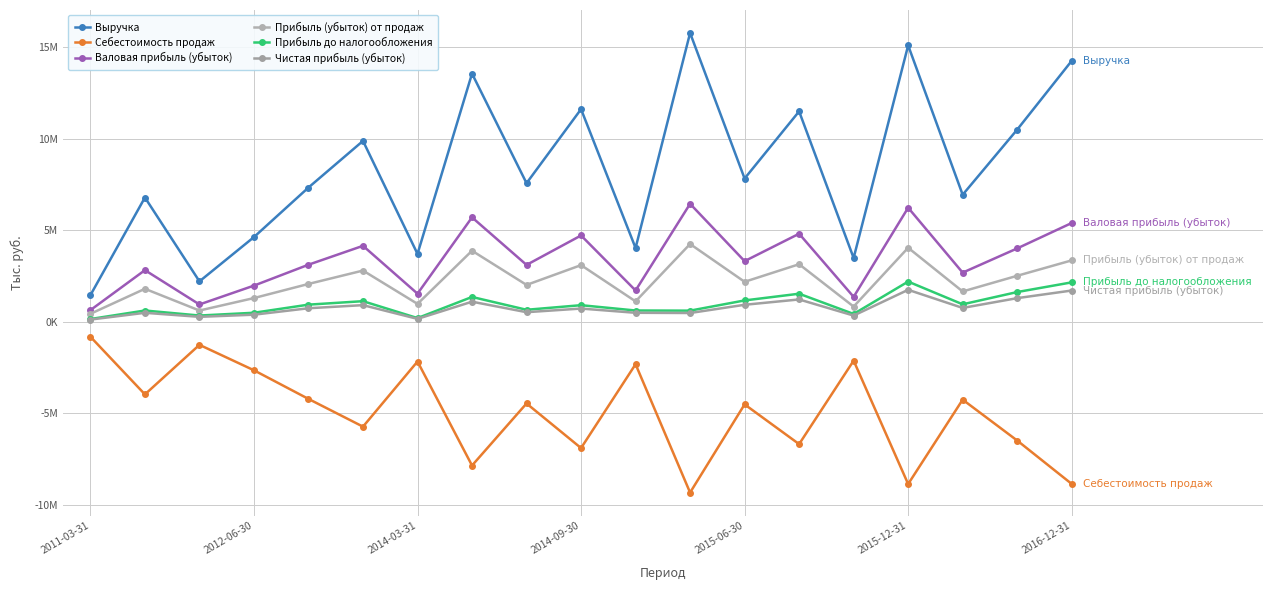

List the series in order of their peak value, lowest first.

Себестоимость продаж, Чистая прибыль (убыток), Прибыль до налогообложения, Прибыль (убыток) от продаж, Валовая прибыль (убыток), Выручка